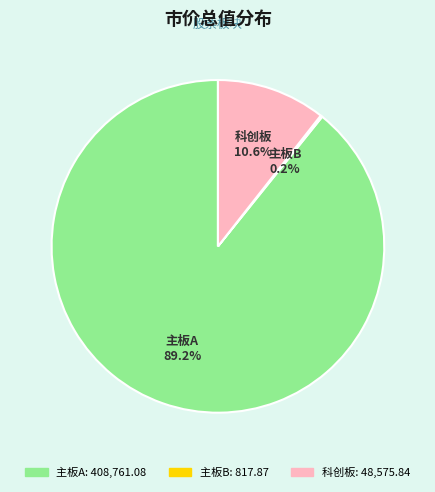

What is the largest slice in the pie chart?

主板A